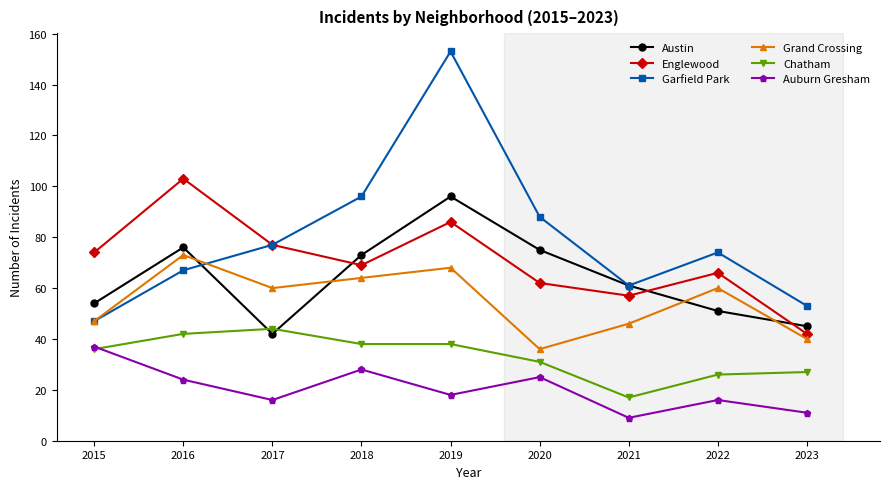

The value of Grand Crossing at 2020 is 36. True or false?

True